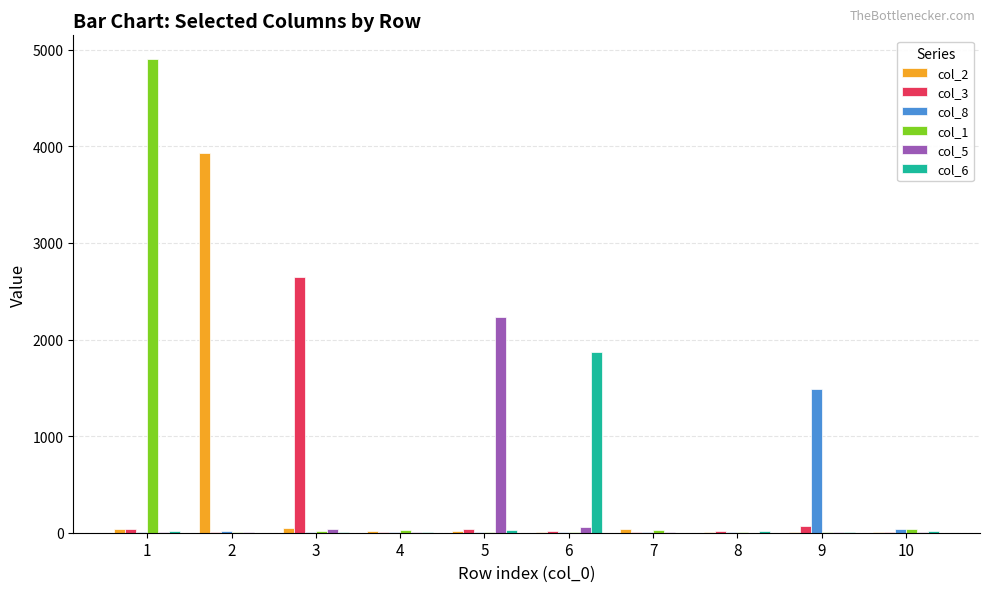

What is the minimum value for col_8?

4